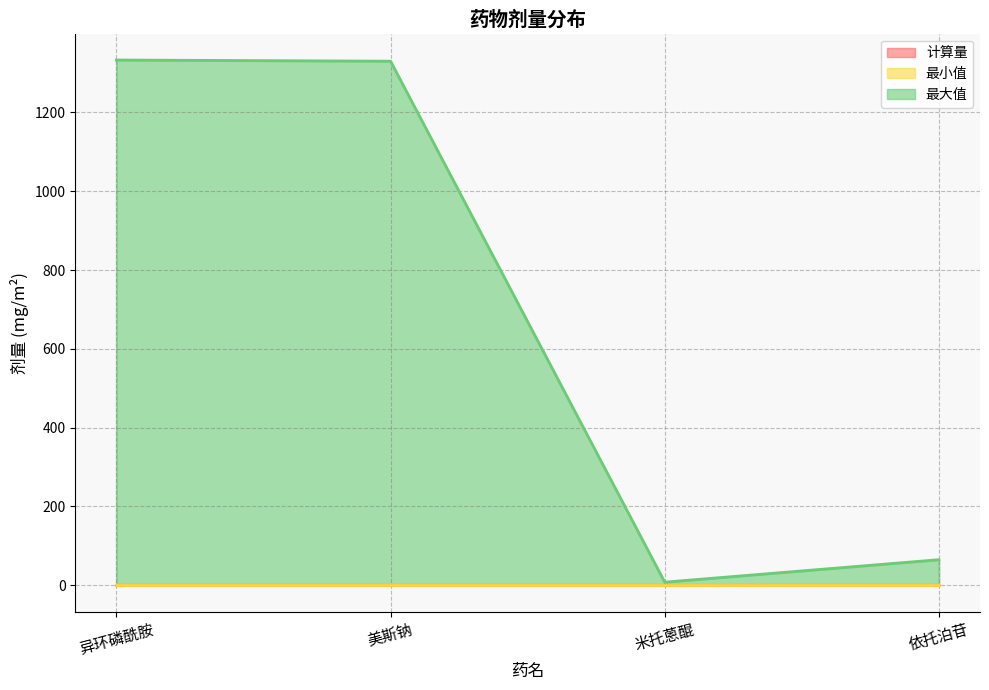

True or false: 最大值 and 最小值 intersect in this chart.

False